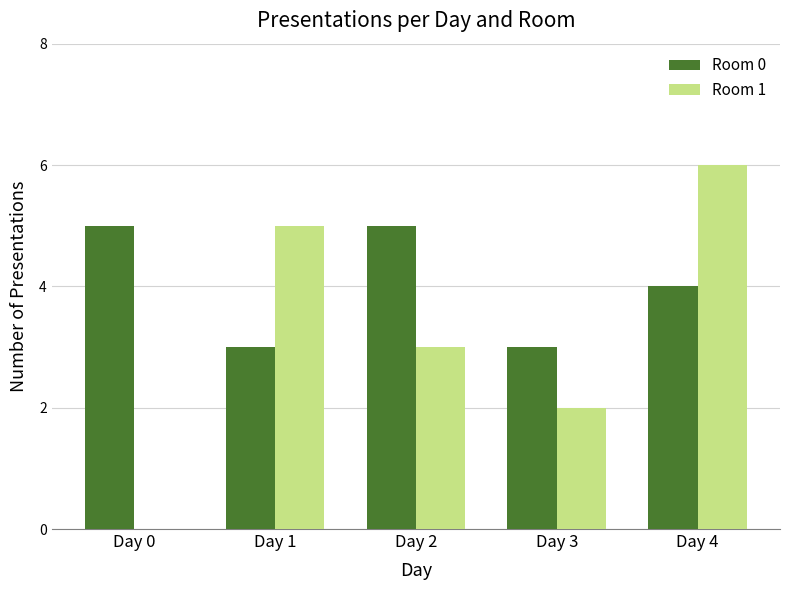

Is the value of Room 0 at Day 2 greater than the value of Room 1 at Day 0?

Yes